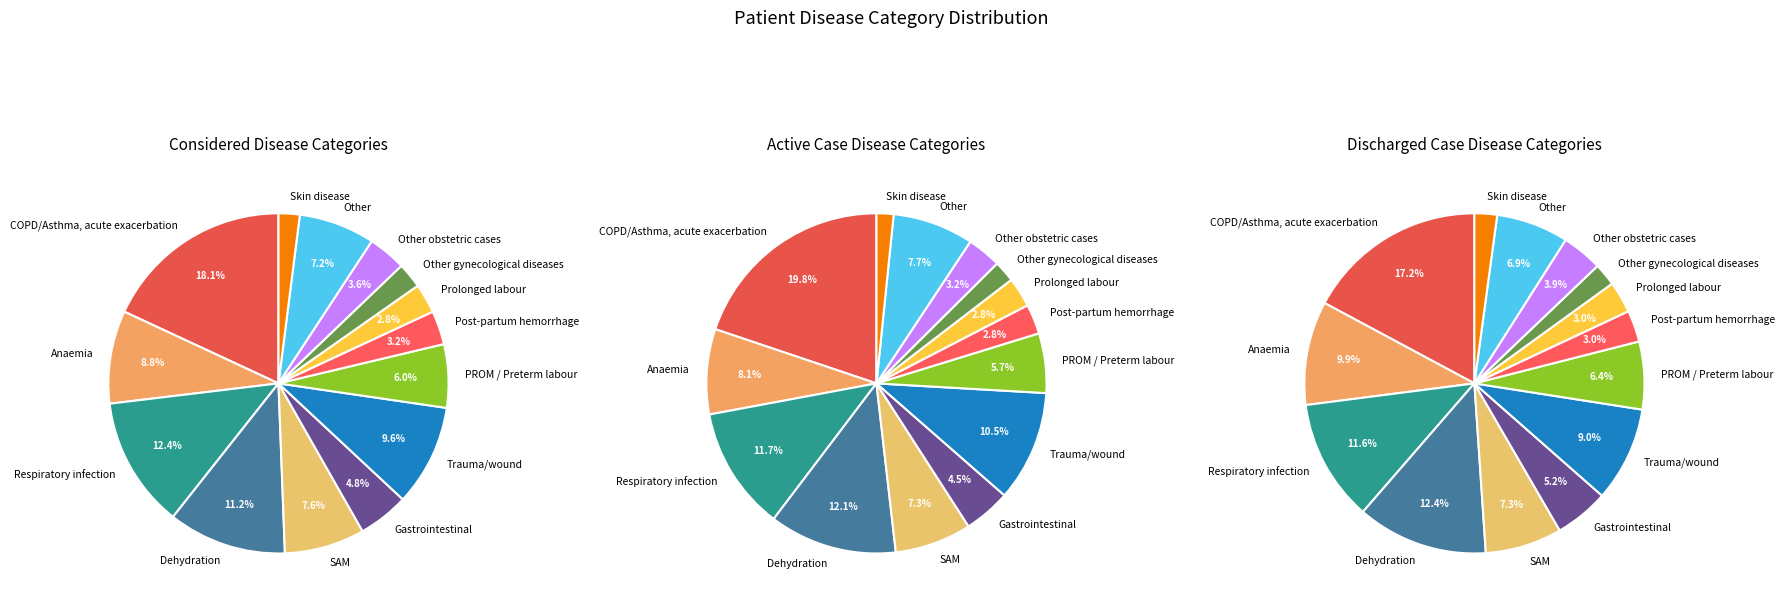

Which category has the smallest portion of the pie?

Skin disease